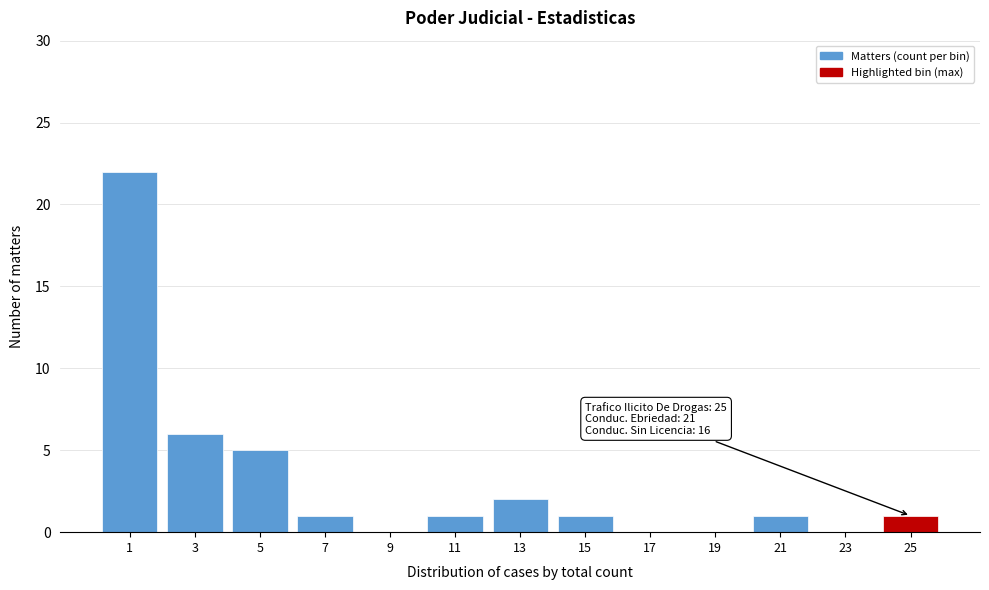

Reading left to right, list all the values displayed in this chart.

1=22	3=6	5=5	7=1	9=0	11=1	13=2	15=1	17=0	19=0	21=1	23=0	25=1